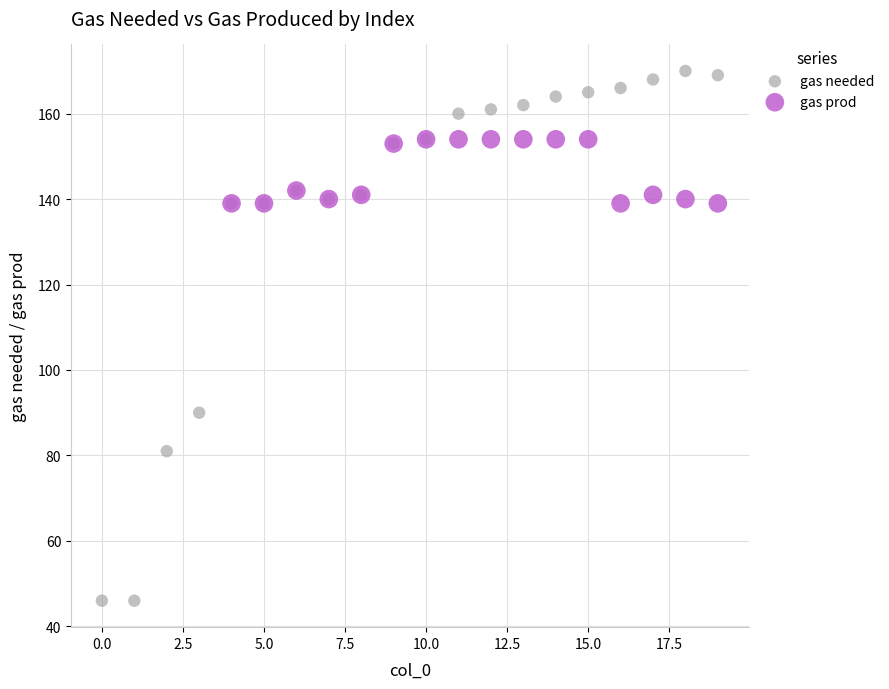

Which series reaches the minimum Y coordinate?

gas needed